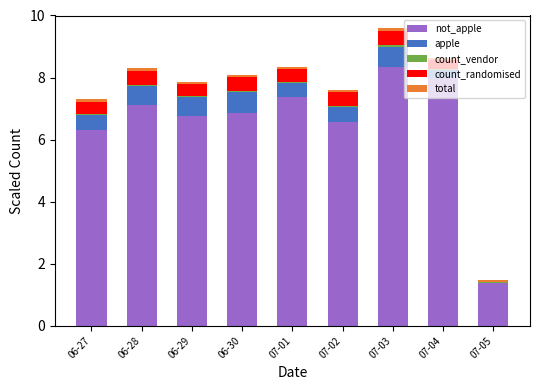

Are the bars grouped side by side (vs. stacked)?

No